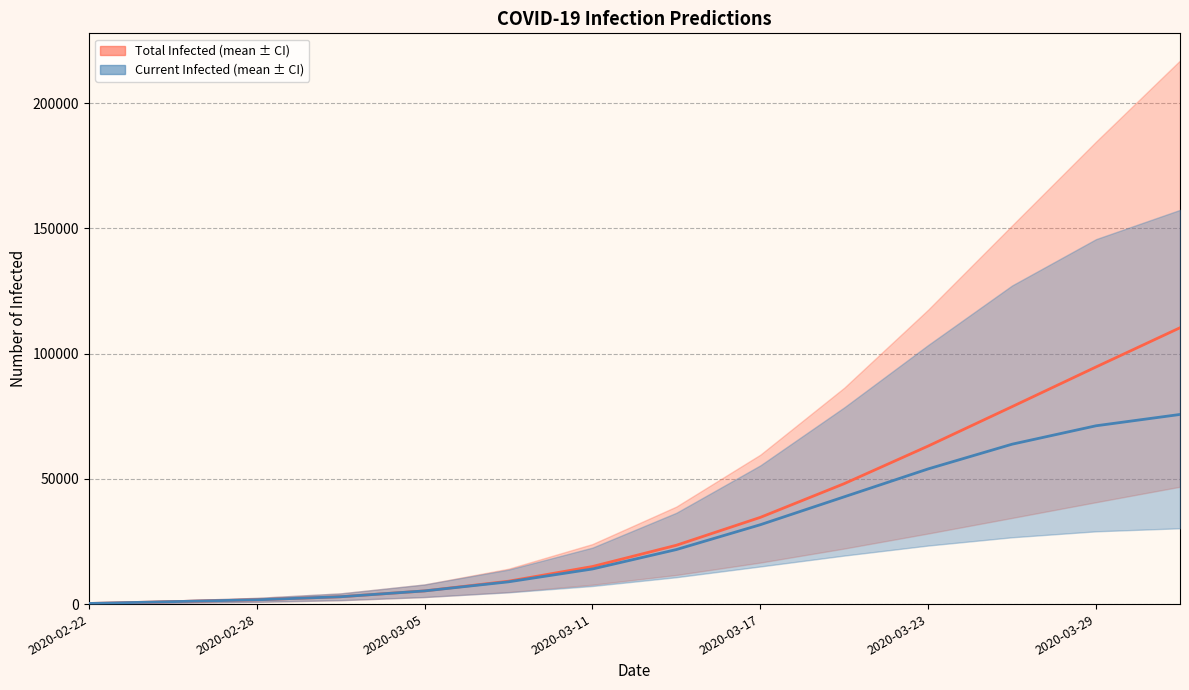

Count the number of data series in this chart.

2